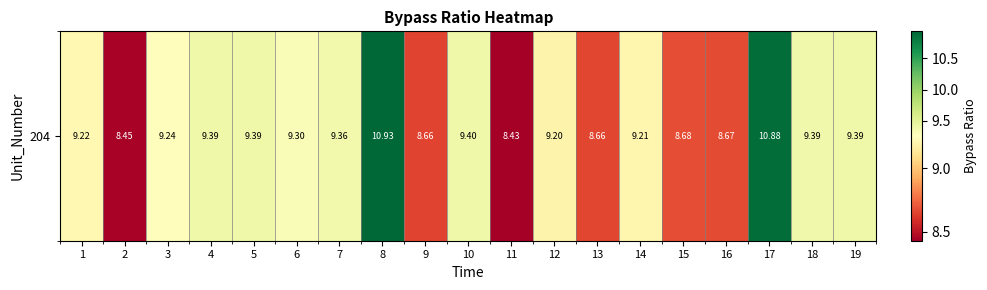

What is the difference between the second highest and minimum values?

2.5